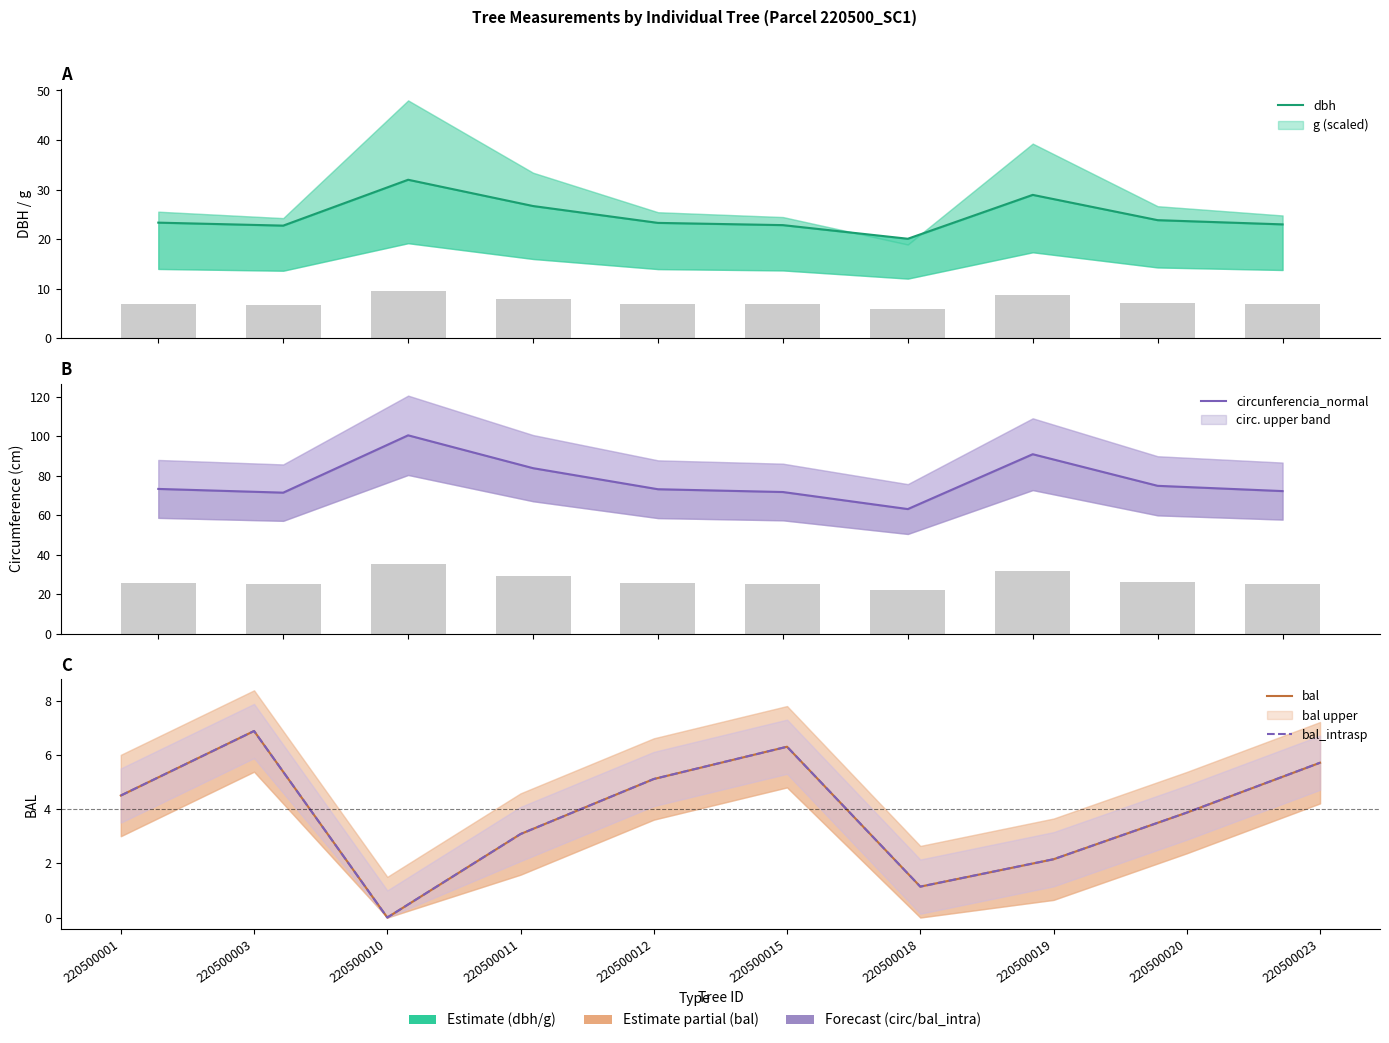

What is the sum of all dbh values?

246.8